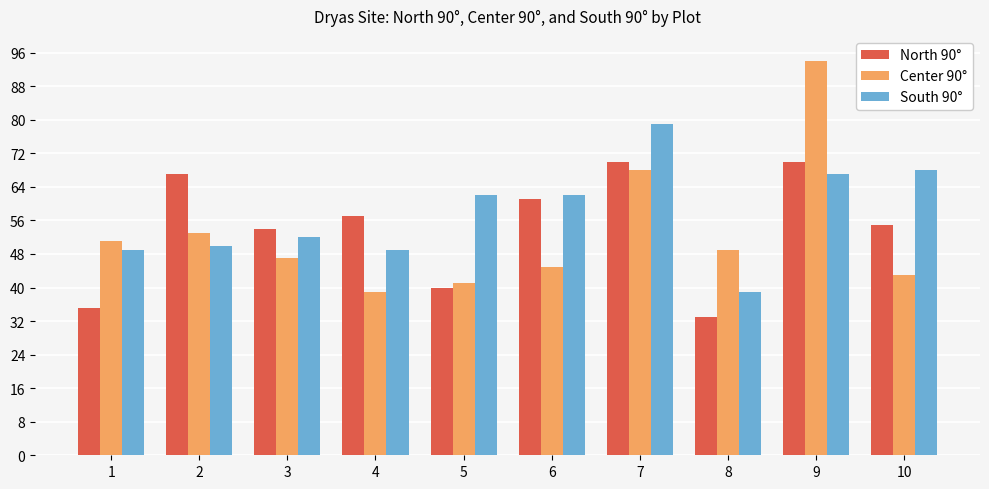

Reading right to left, list all the values displayed in this chart.

North 90°: 55	70	33	70	61	40	57	54	67	35
Center 90°: 43	94	49	68	45	41	39	47	53	51
South 90°: 68	67	39	79	62	62	49	52	50	49